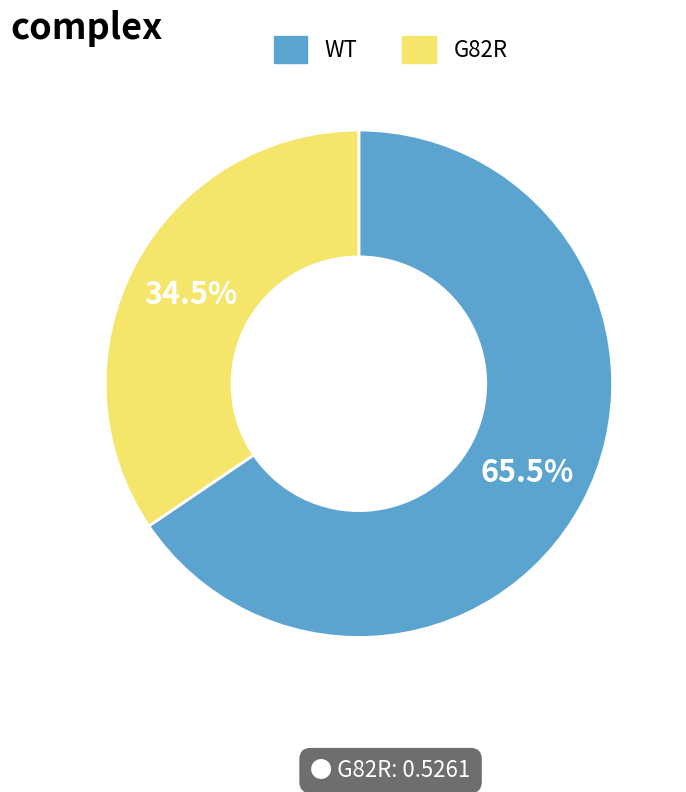

To the nearest percent, what is the average slice percentage?

50%